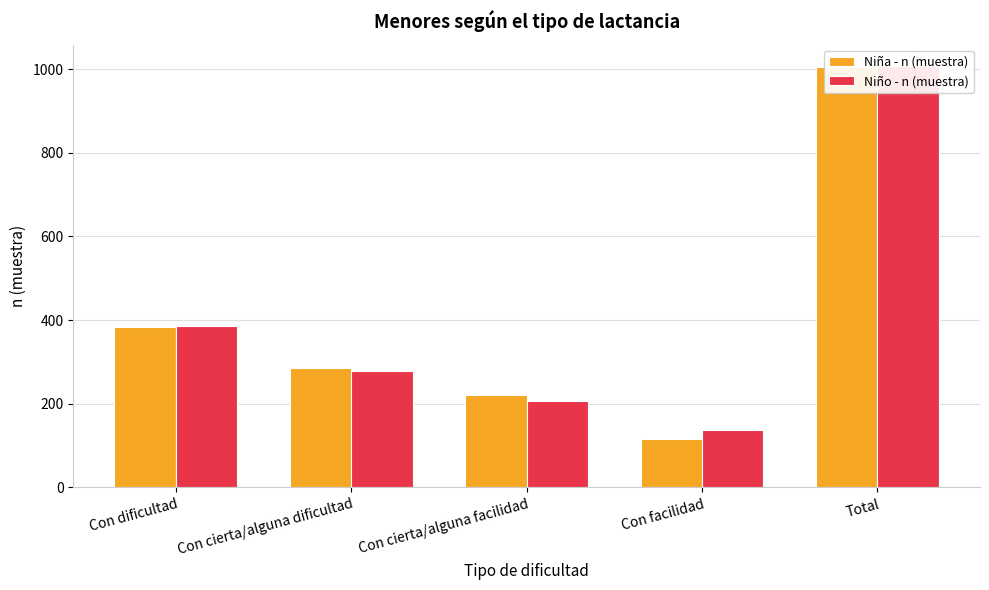

At Con dificultad, list the series in order from largest to smallest.

Niño - n (muestra), Niña - n (muestra)